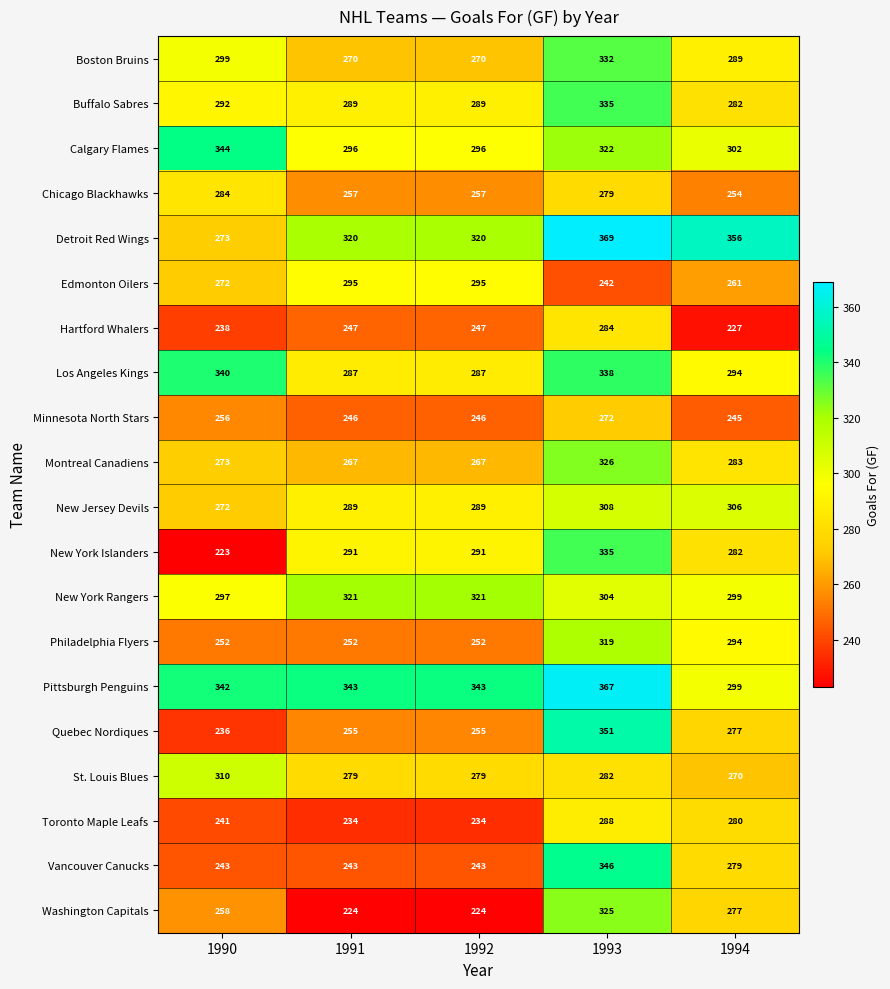

What is the smallest value displayed?

223